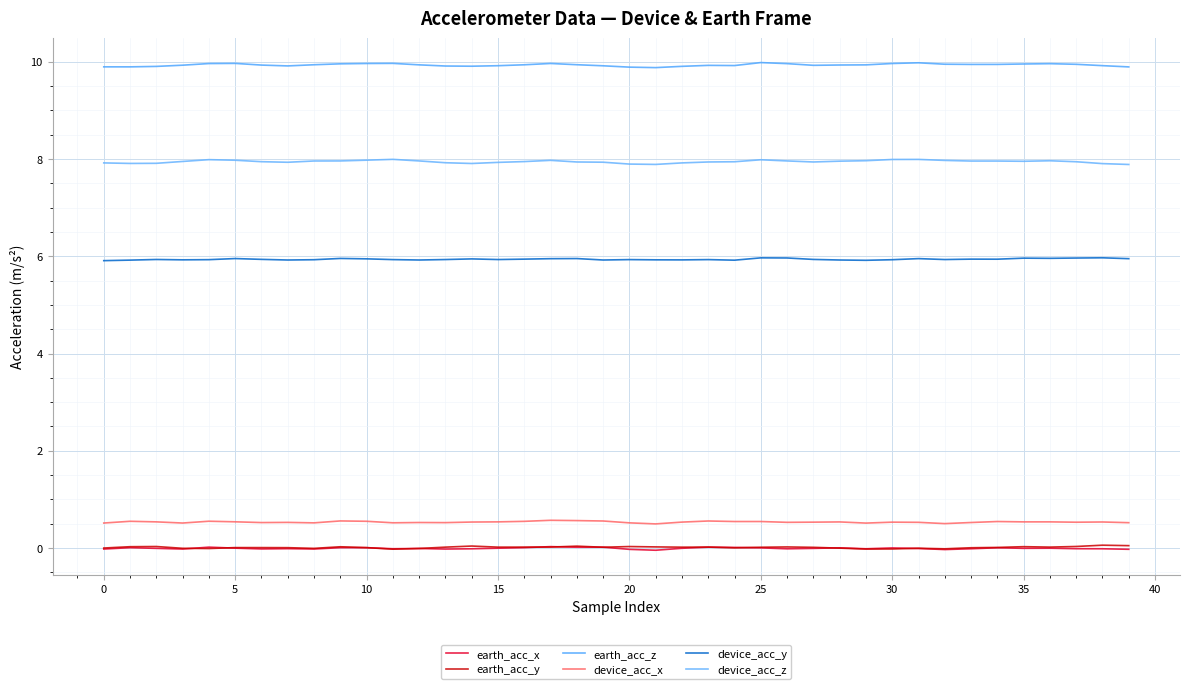

What is the difference between the maximum and second lowest values in the earth_acc_z series?

0.1